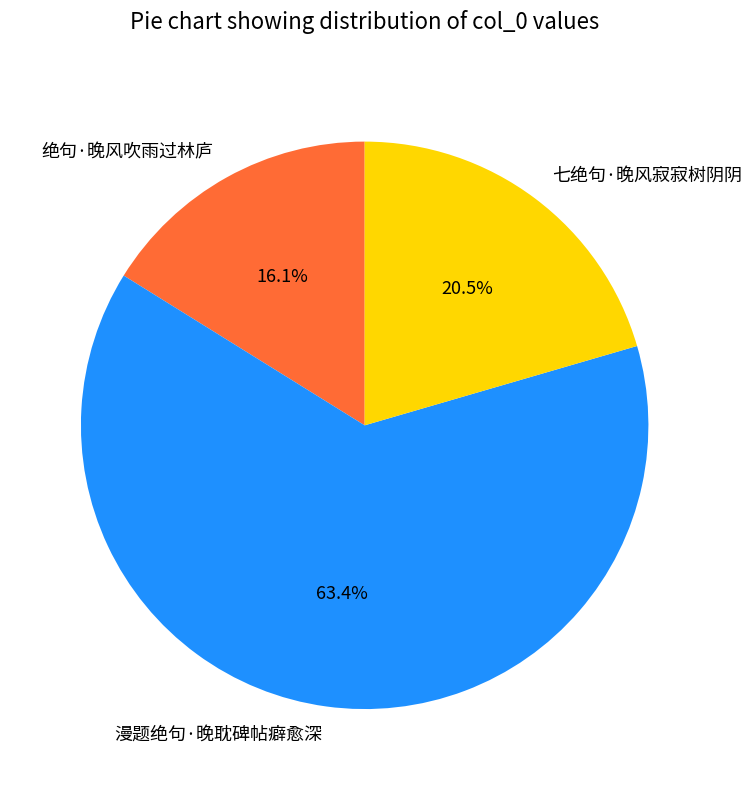

To the nearest percent, what portion does 漫题绝句·晚耽碑帖癖愈深 represent?

63%